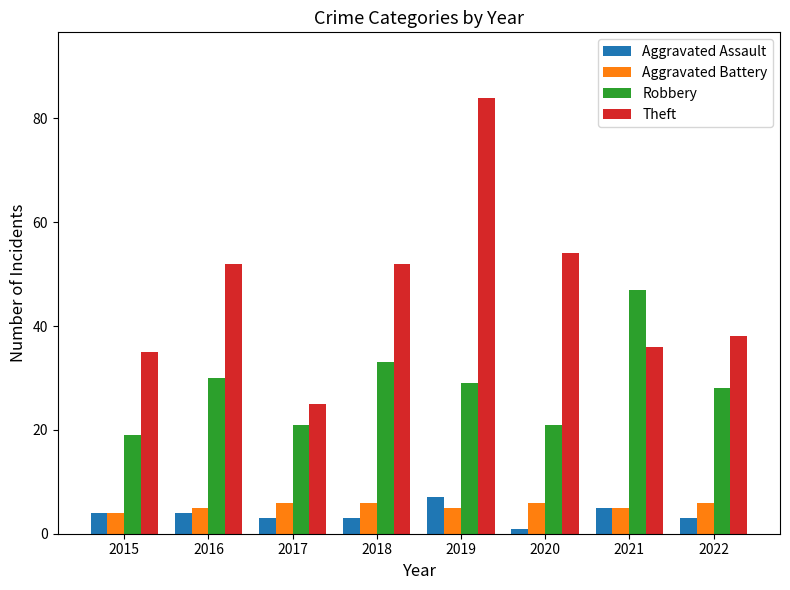

What is the sum of all Theft values?

376